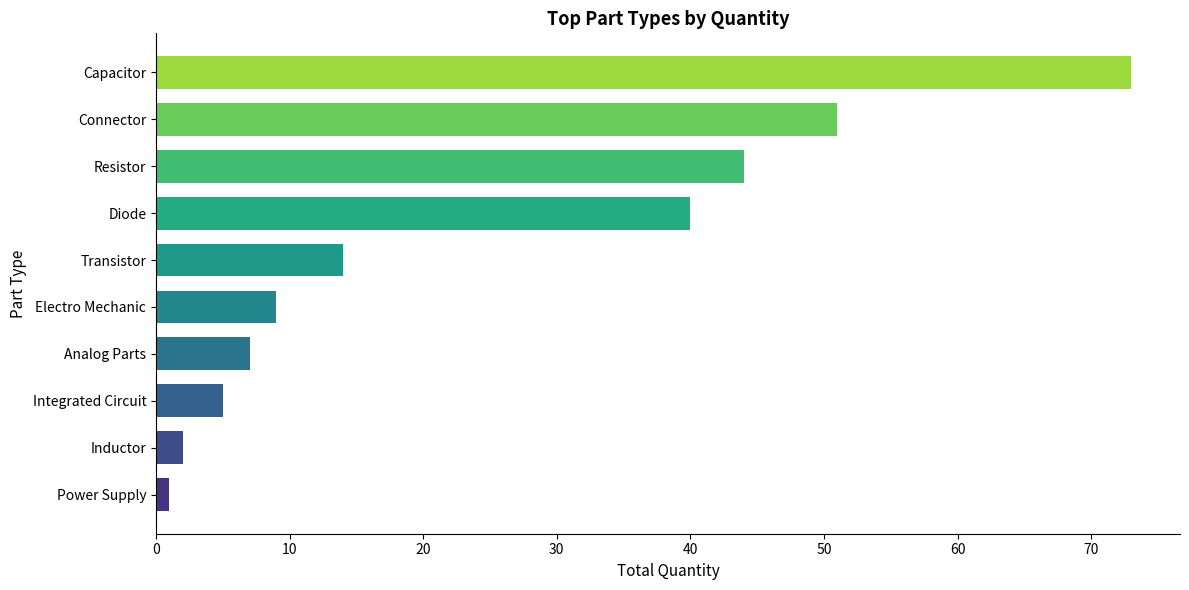

Reading top to bottom, transcribe all the data shown in this chart.

Capacitor=73	Connector=51	Resistor=44	Diode=40	Transistor=14	Electro Mechanic=9	Analog Parts=7	Integrated Circuit=5	Inductor=2	Power Supply=1